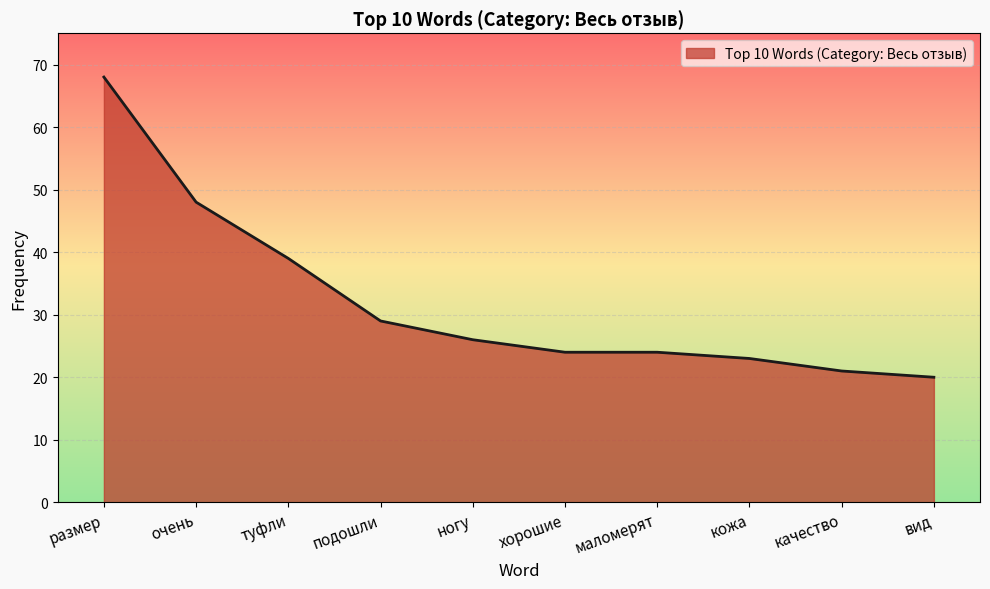

What position from the right is размер?

10